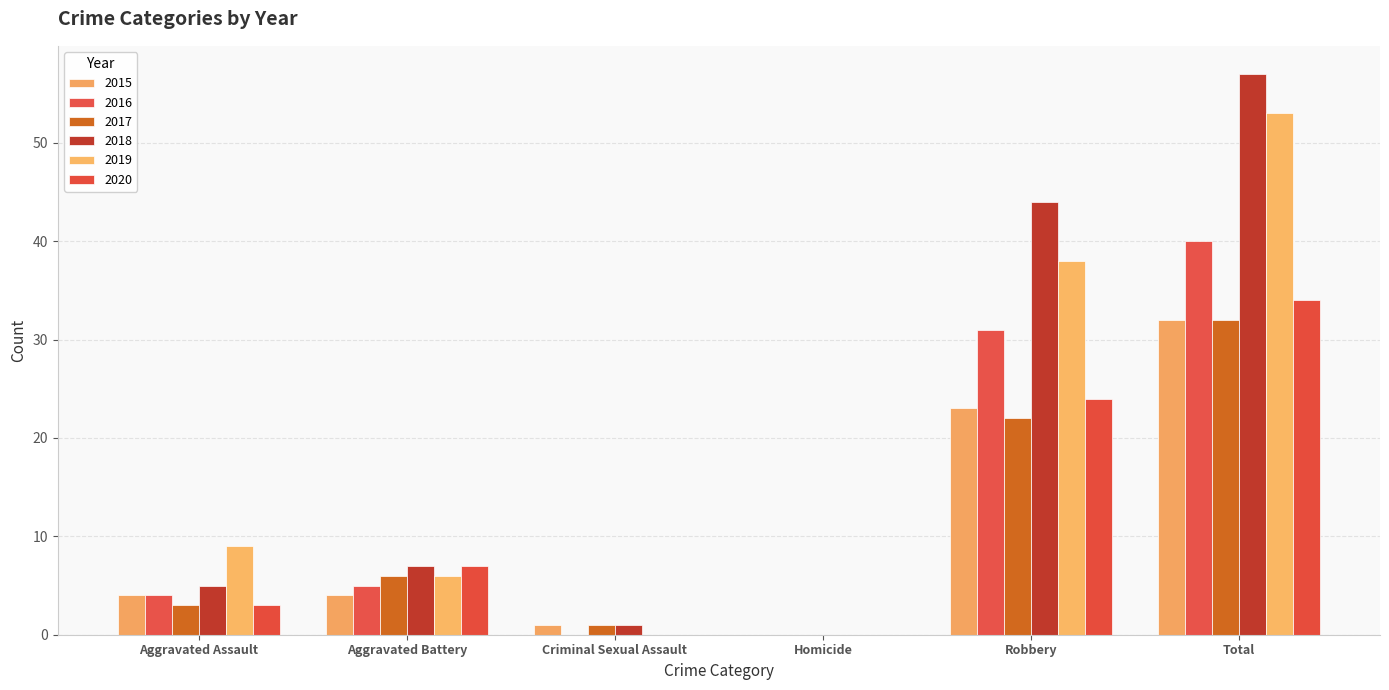

What position from the left is Homicide?

4